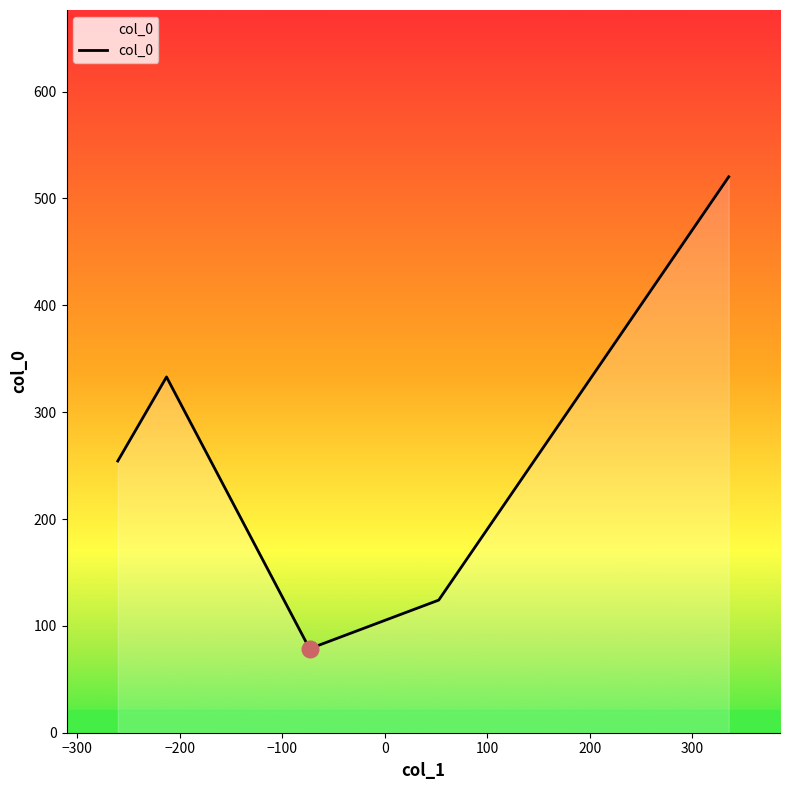

What is the minimum value shown in the chart?

78.6